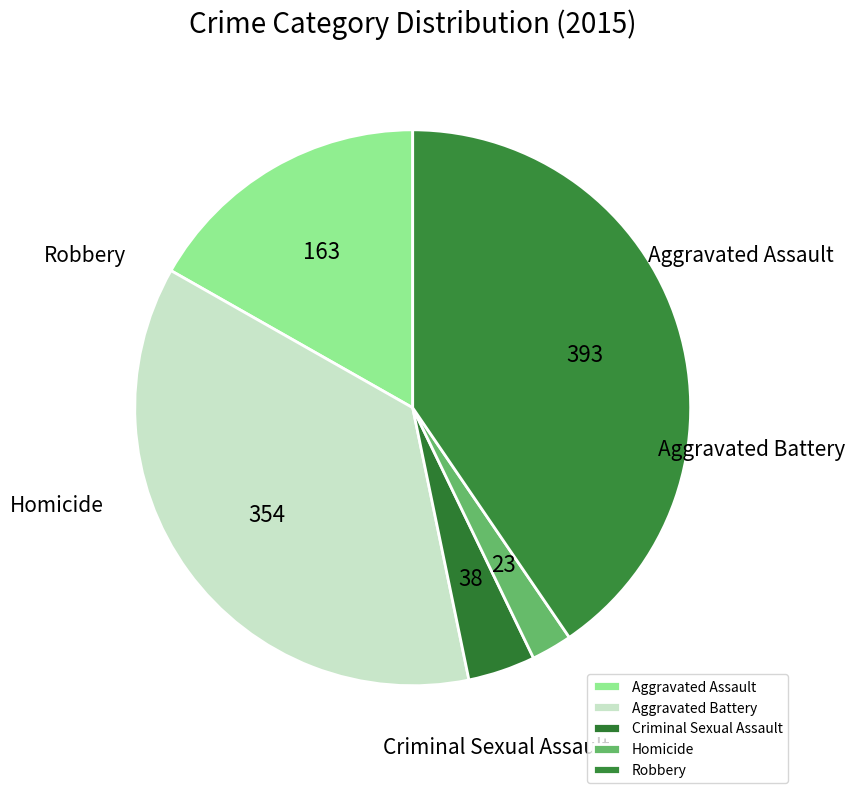

Which slice is the smallest?

Homicide